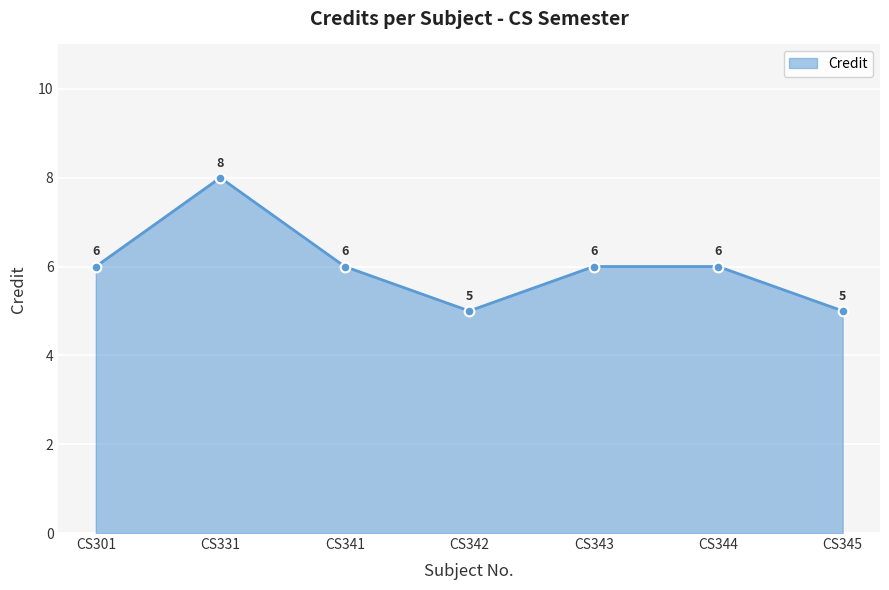

How many data points are less than 6?

2